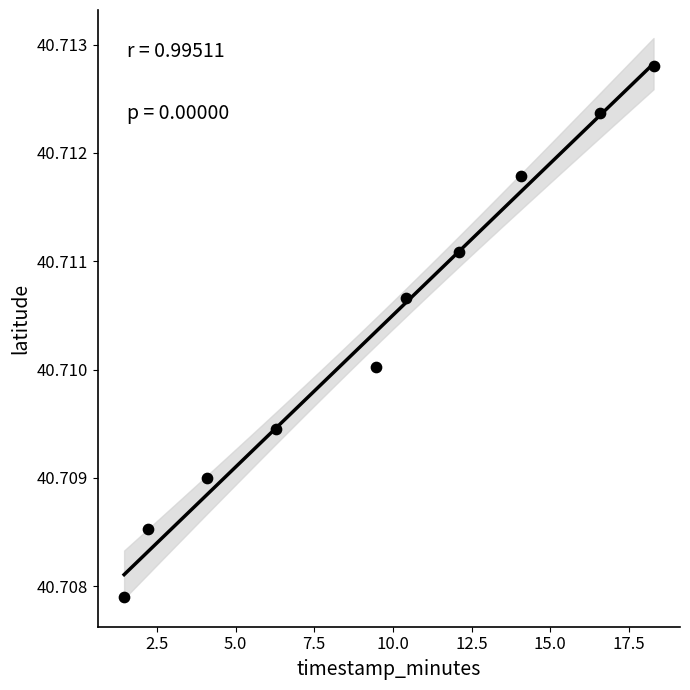

What is the average X value?

9.5